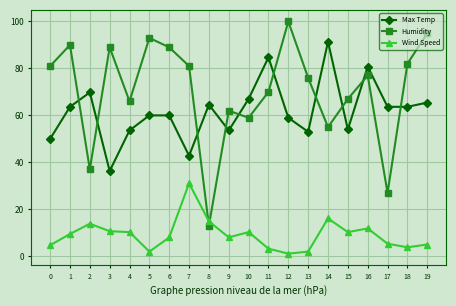

How many lines are shown in the chart?

3